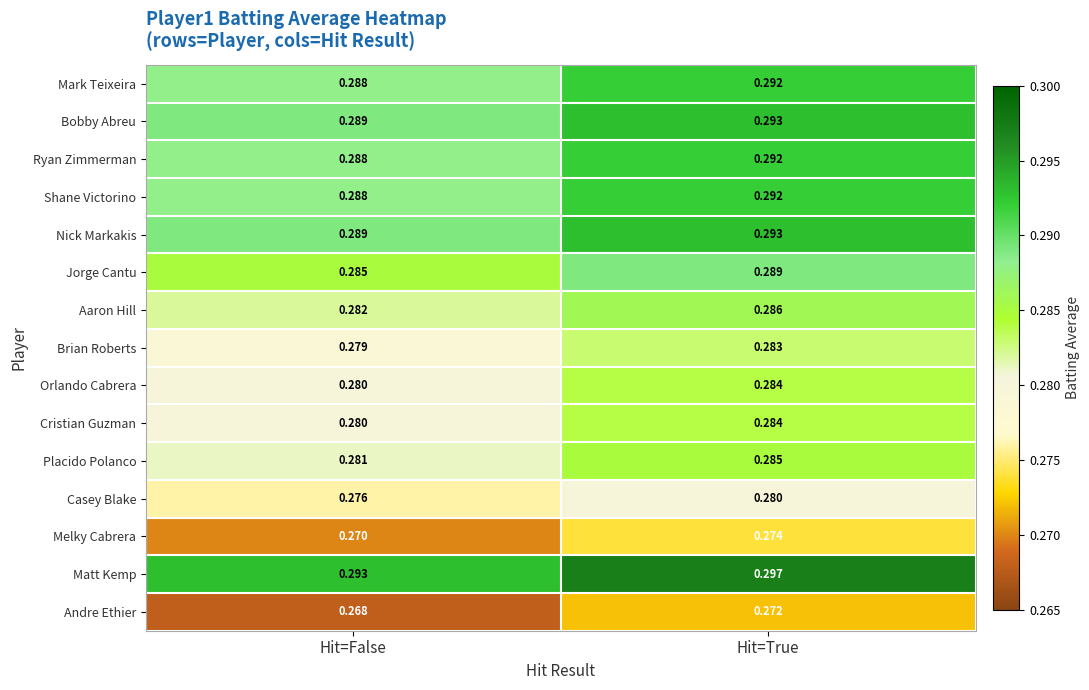

Where is Ryan Zimmerman nearest to the value 0?

Hit=False